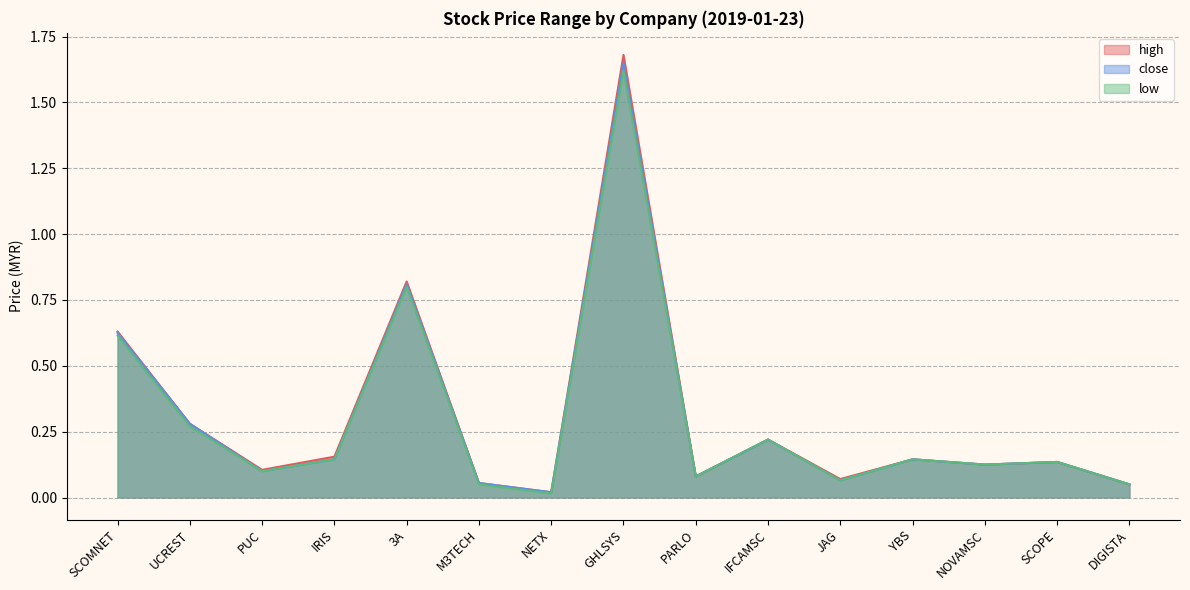

Which series has the largest total across all categories?

high